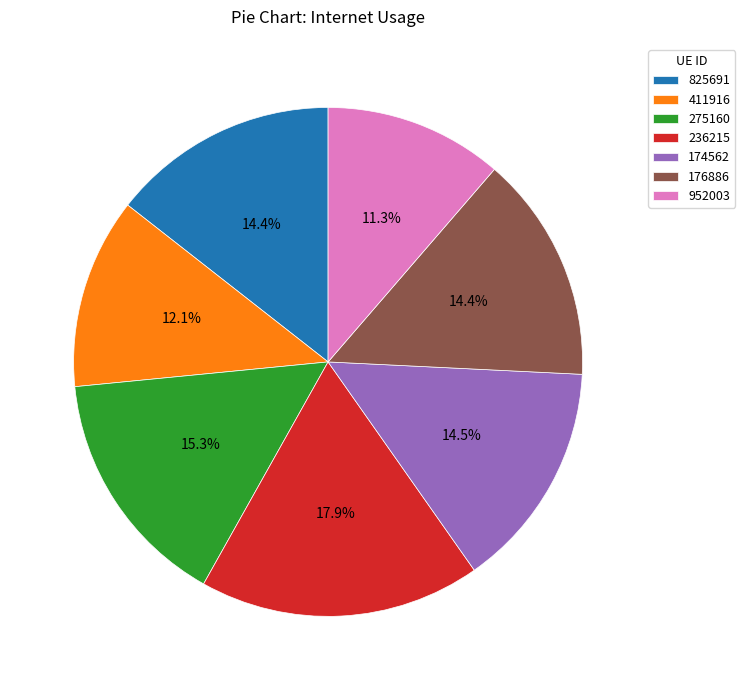

Which slice is the largest?

236215